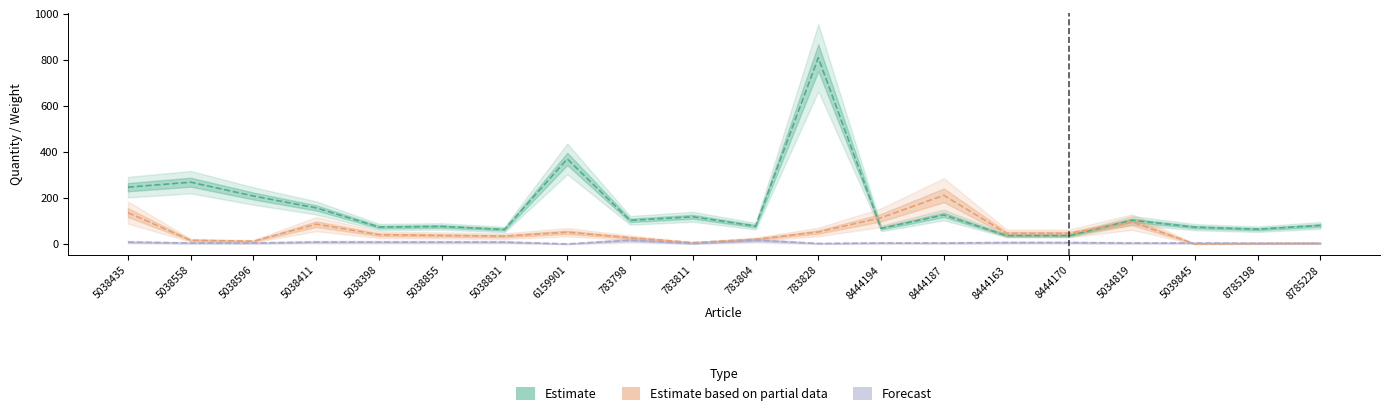

Rank the series by their average value, from highest to lowest.

Estimate, Estimate based on partial data, Forecast